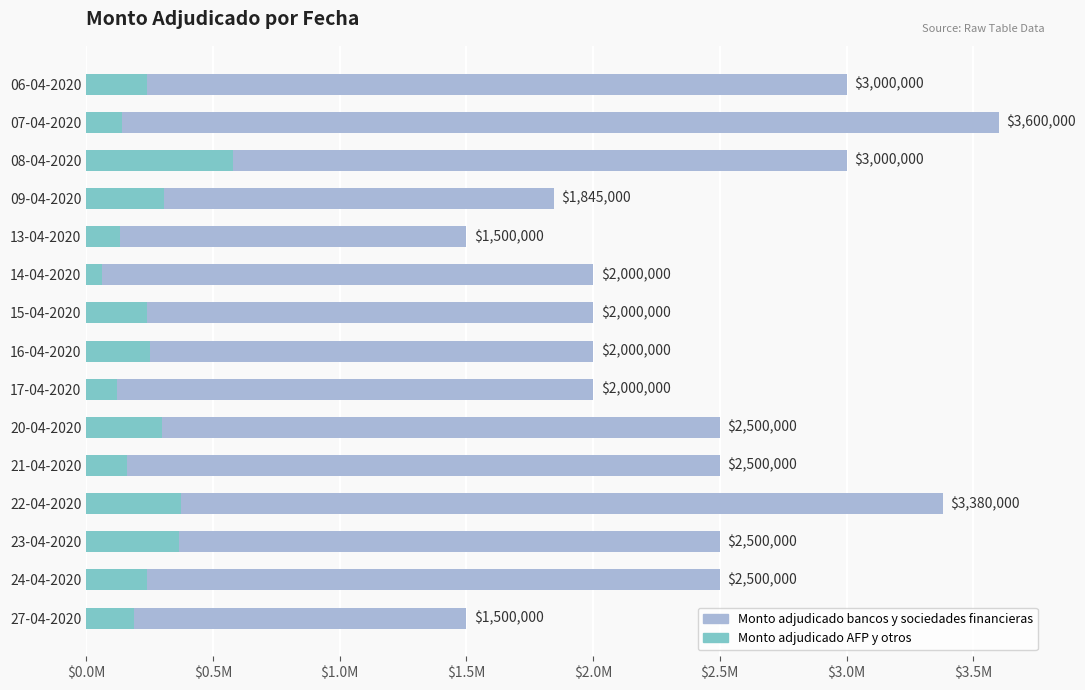

What is the value of the Monto adjudicado AFP y otros bar at the 4th from the left?

305000